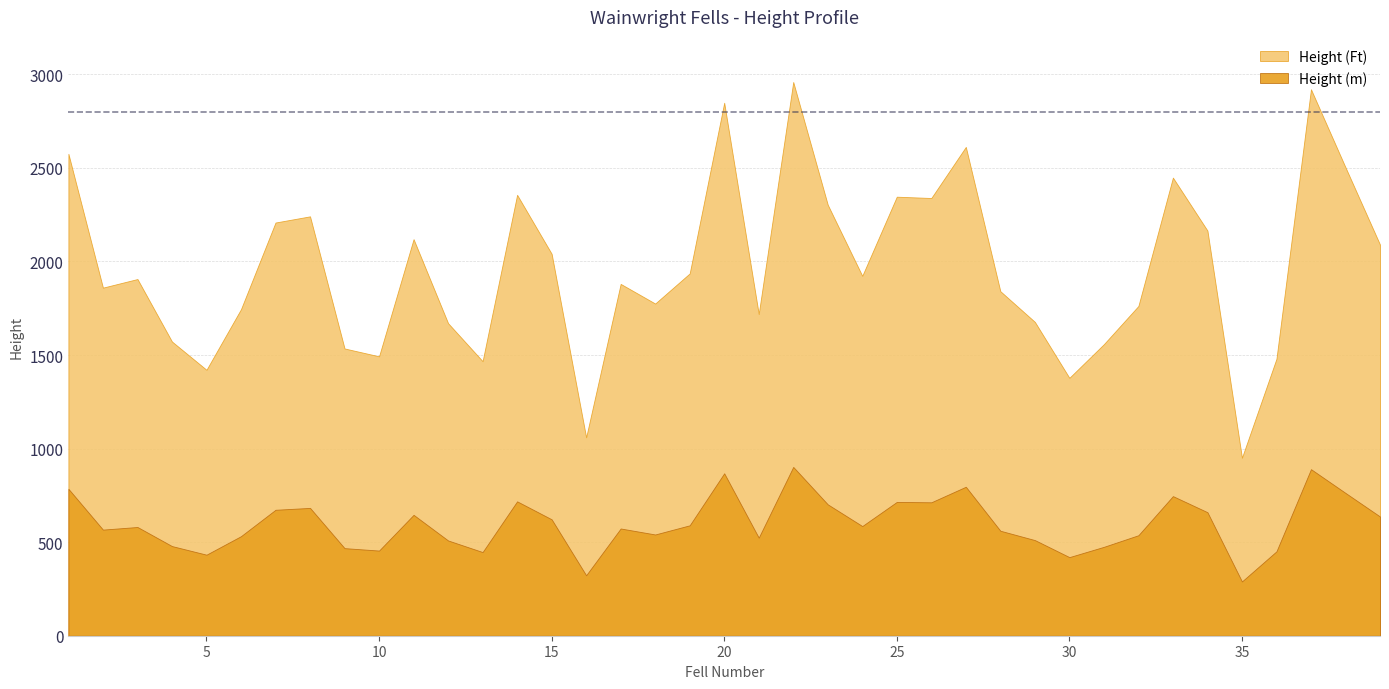

How many lines are shown in the chart?

2